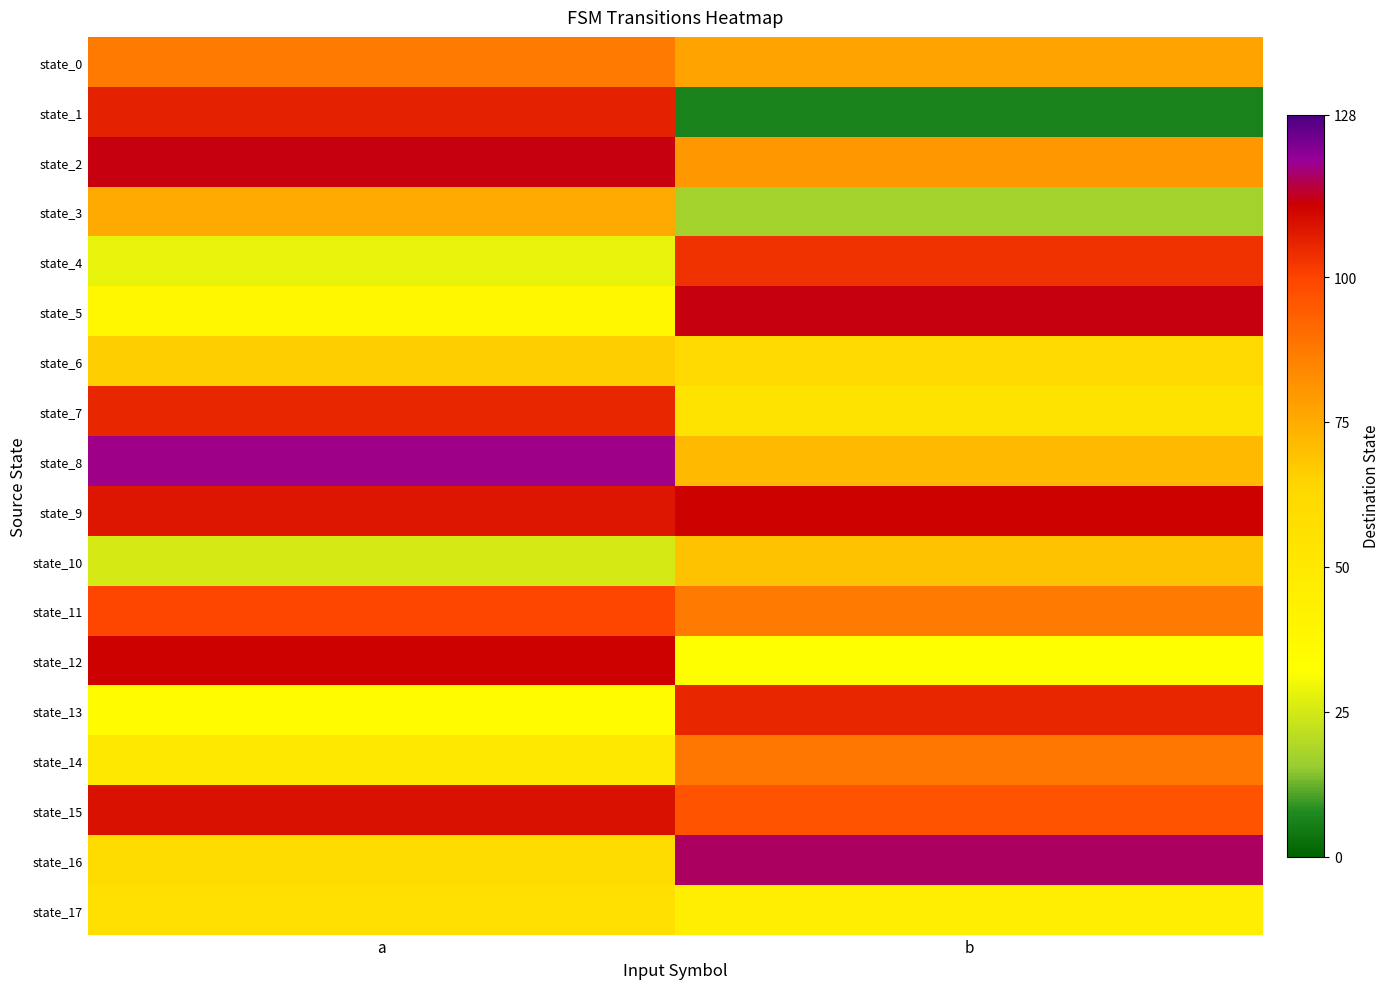

Rank the series by their maximum value, from highest to lowest.

state_8, state_16, state_2, state_5, state_9, state_12, state_15, state_1, state_7, state_13, state_4, state_11, state_14, state_0, state_3, state_10, state_6, state_17